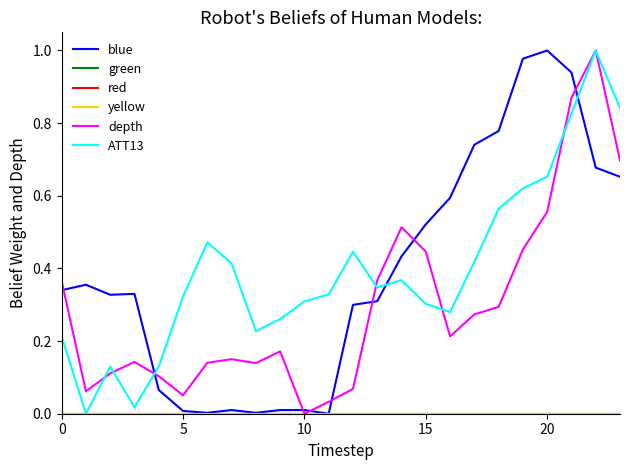

Is this an area chart (filled region under the line)?

No